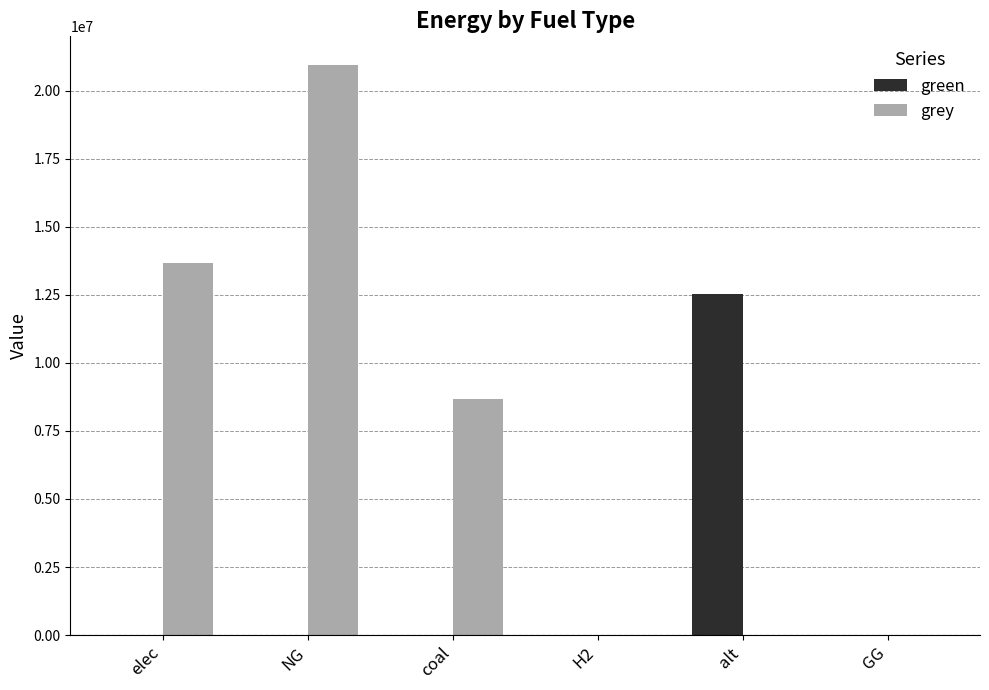

The value of grey at alt is -10473733.2. True or false?

False